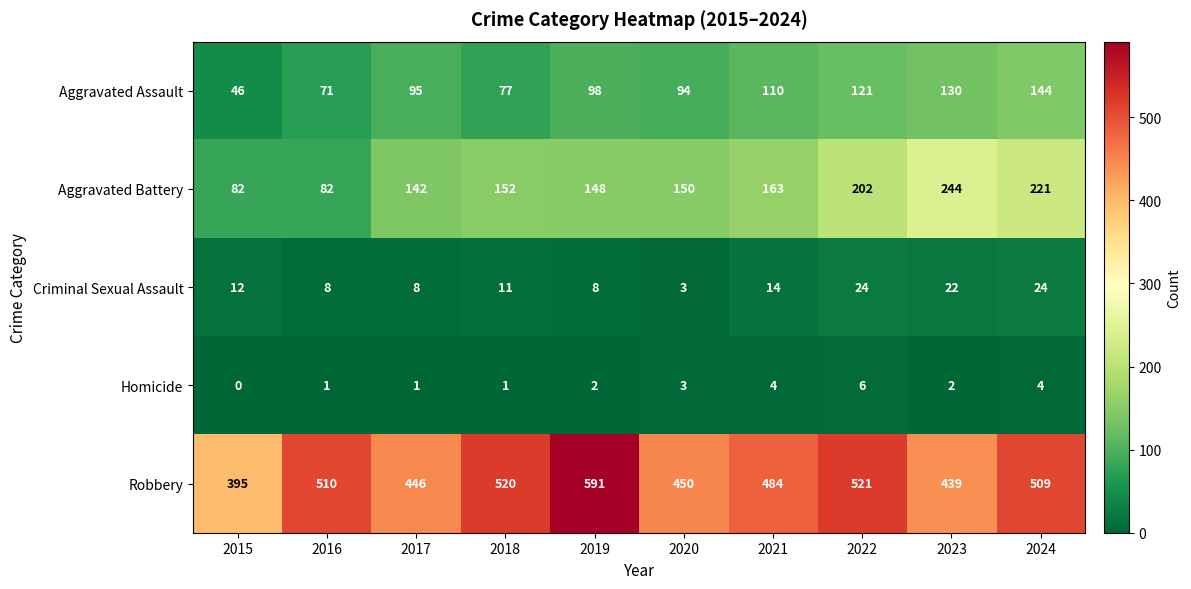

At how many categories does at least one series exceed 394?

10